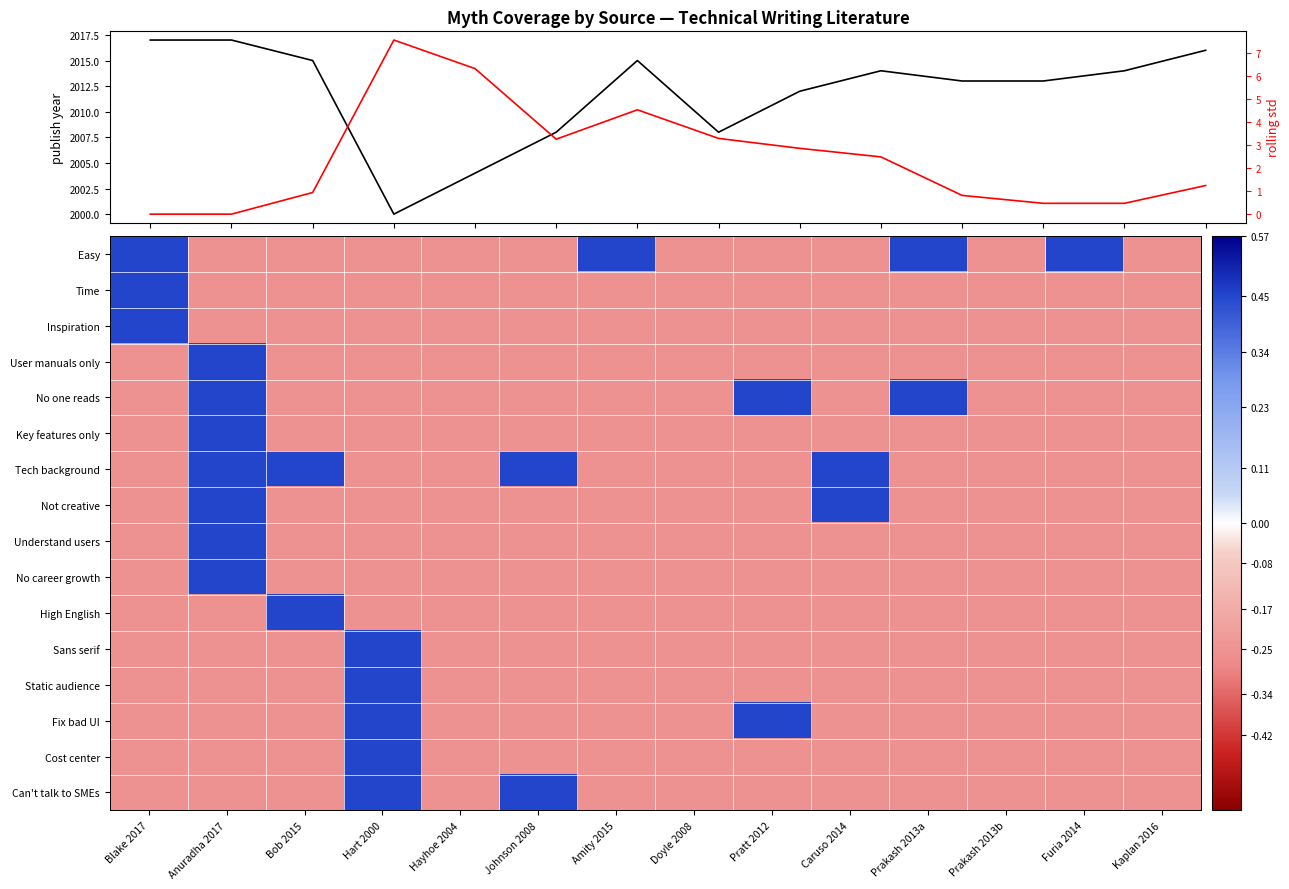

Is it true that Fix bad UI equals -0.4 at Caruso 2014?

False